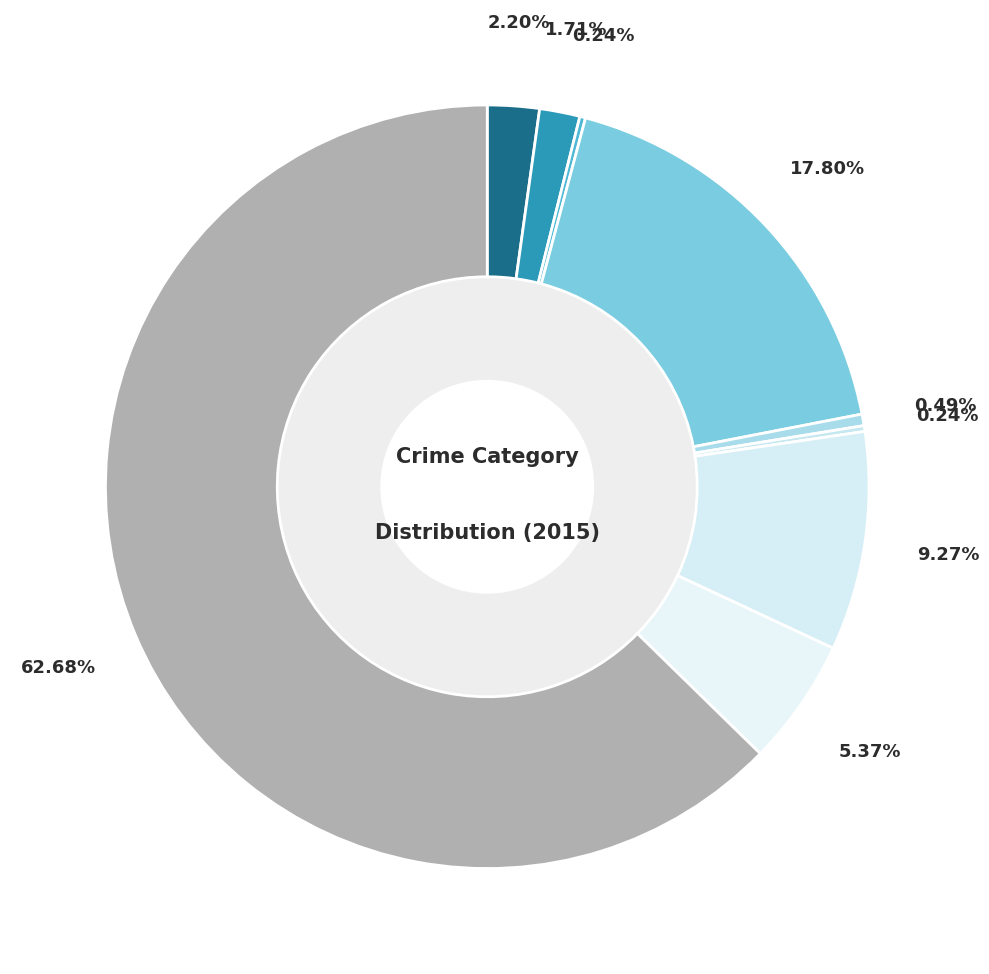

True or false: Criminal Sexual Assault accounts for 1% of the total.

False